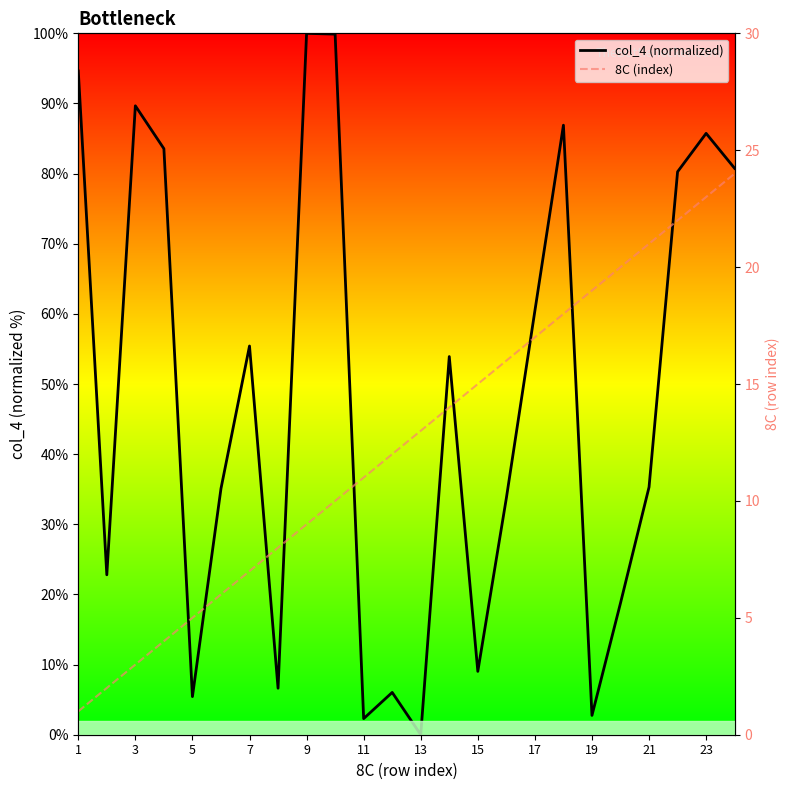

Between 13 and 19, which series saw the biggest shift?

col_4 (normalized)